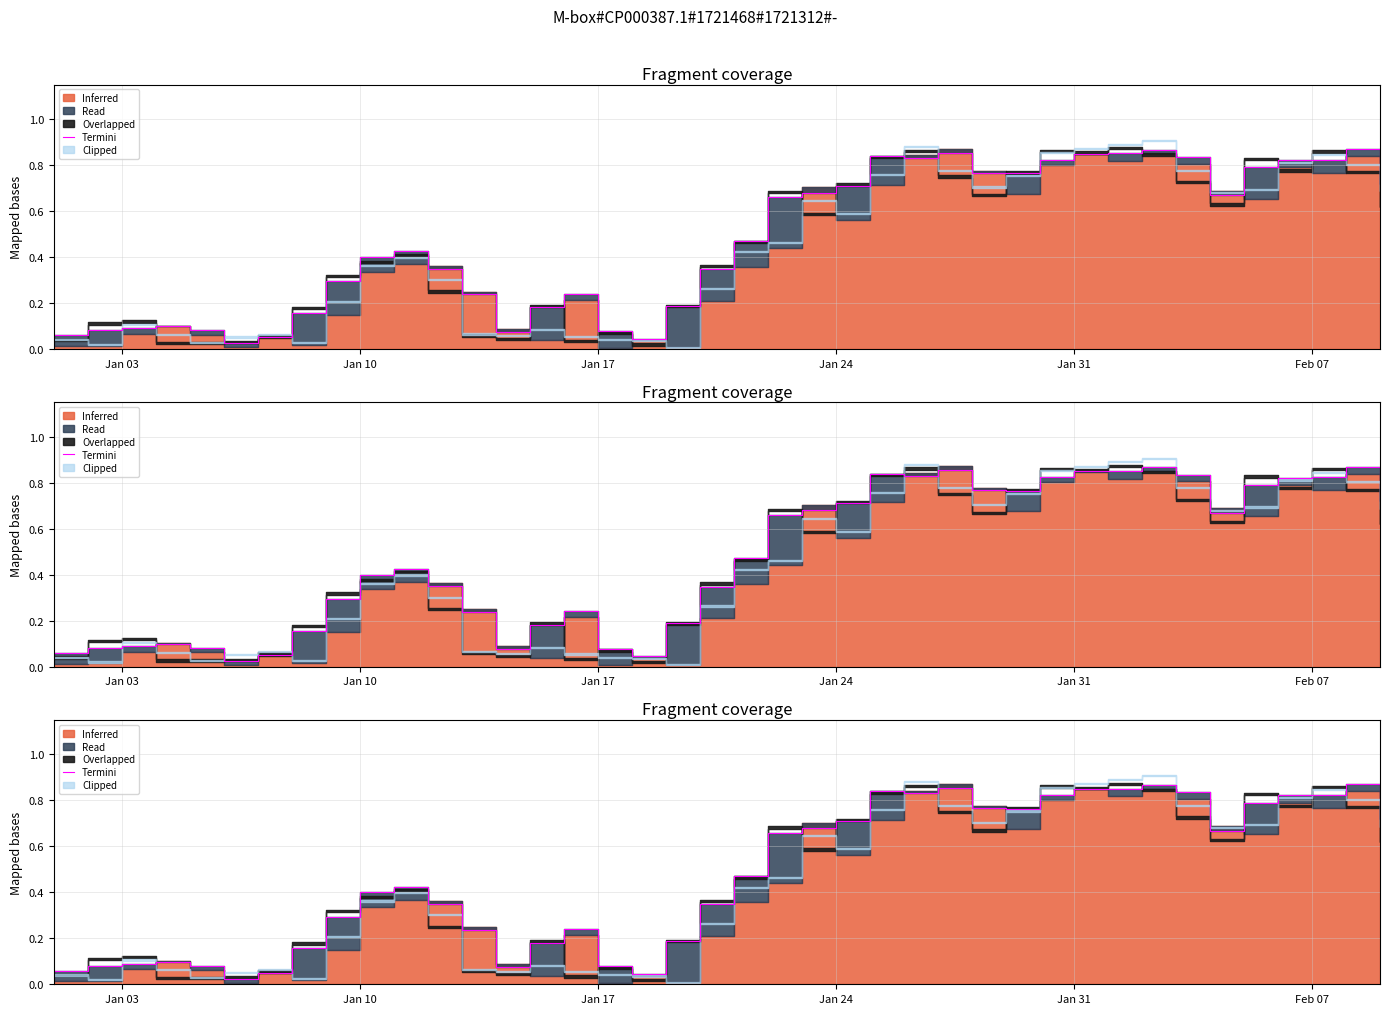

Reading left to right, list all the values displayed in this chart.

0.1	0.1	0.1	0.1	0.1	0.0	0.1	0.2	0.3	0.4	0.4	0.3	0.2	0.1	0.2	0.2	0.1	0.0	0.2	0.3	0.5	0.7	0.7	0.7	0.8	0.8	0.9	0.8	0.8	0.8	0.8	0.9	0.9	0.8	0.7	0.8	0.8	0.8	0.9	0.7